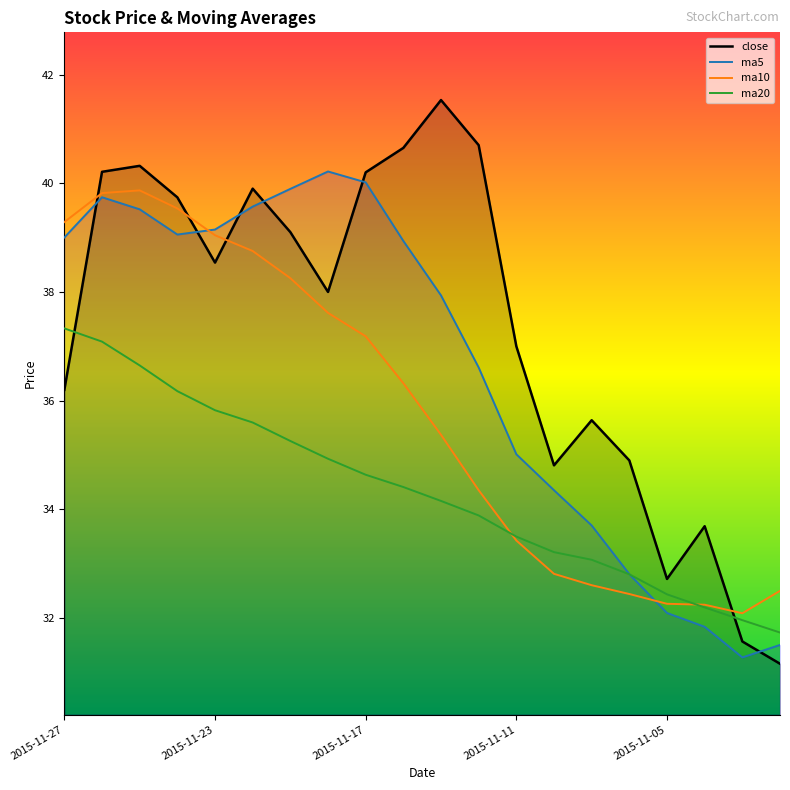

Where is ma5 nearest to the value 35?

2015-11-11